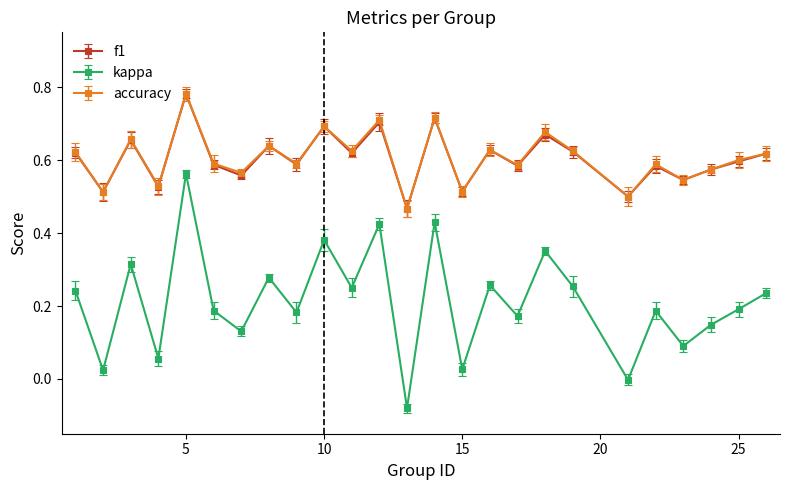

Which series has the largest range (max minus min)?

kappa